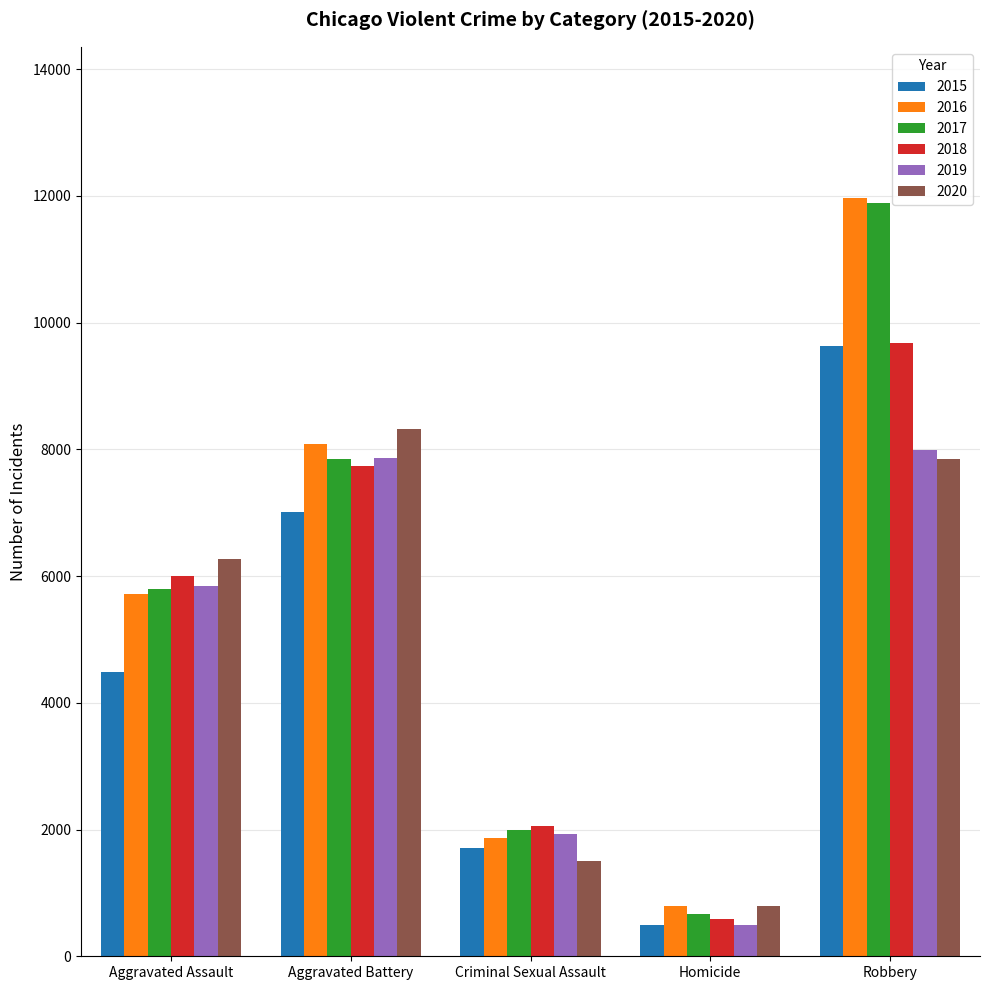

Rank the categories by 2018 value from lowest to highest.

Homicide, Criminal Sexual Assault, Aggravated Assault, Aggravated Battery, Robbery